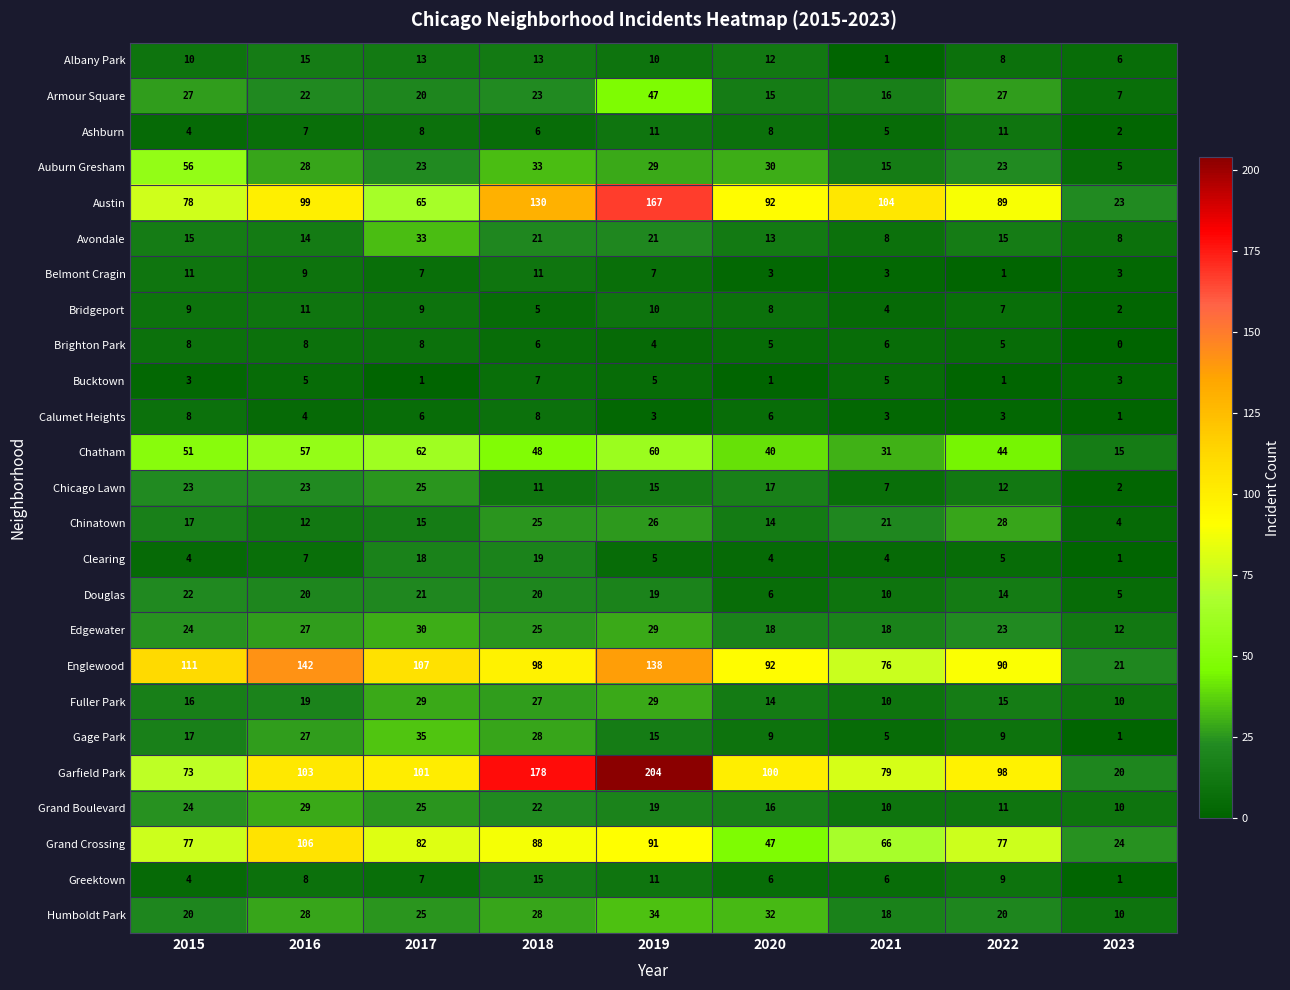

At which label does Greektown reach its peak?

2018